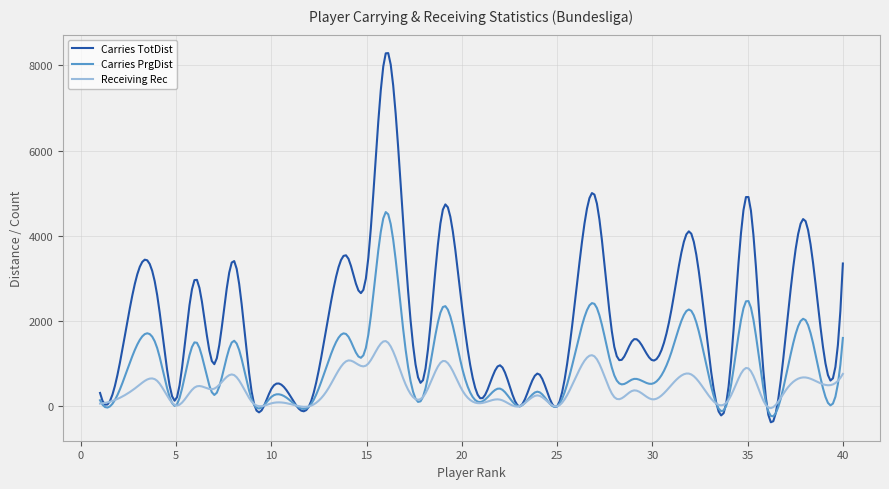

What is the greatest value displayed?

8286.7